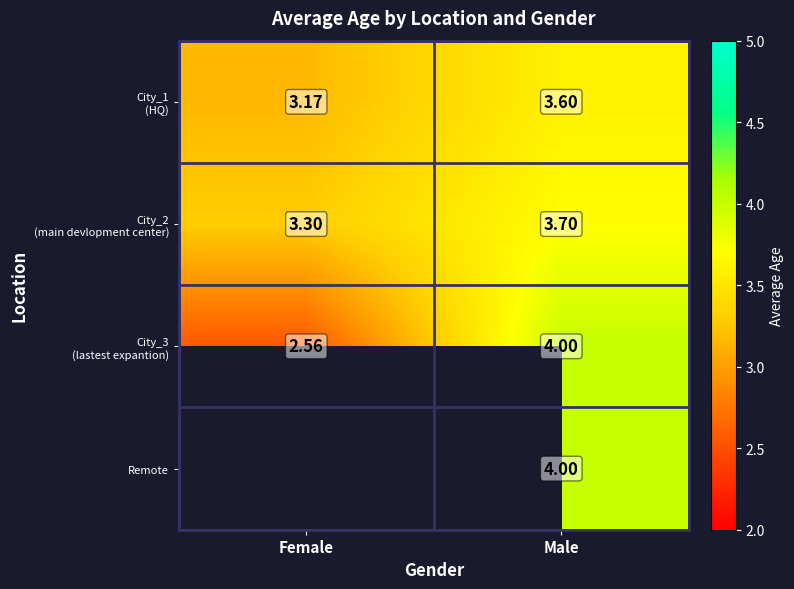

Rank the series by their average value, from lowest to highest.

City_3 (lastest expantion), City_1 (HQ), City_2 (main devlopment center), Remote